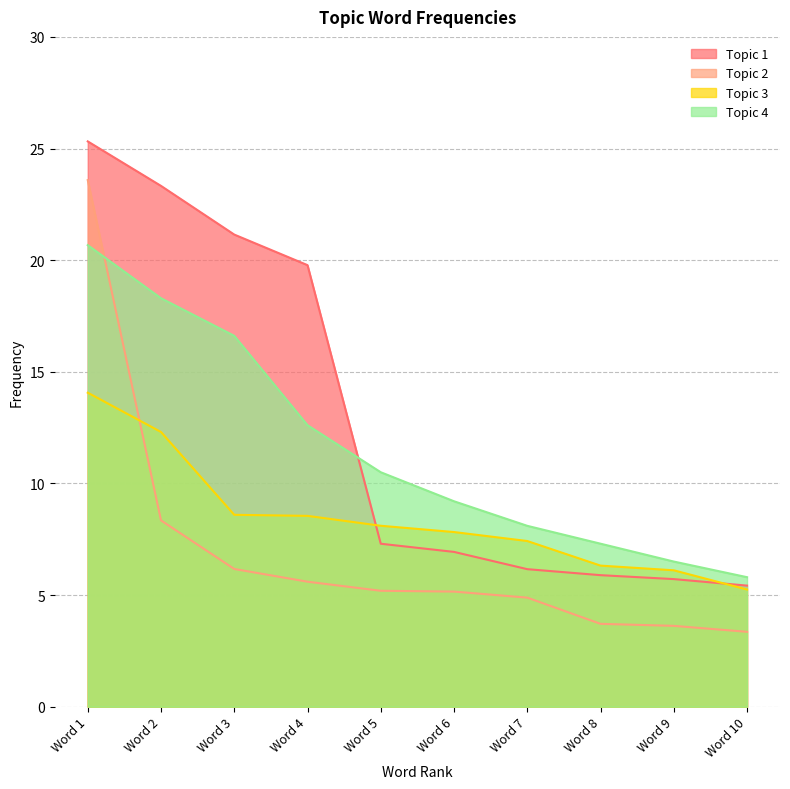

Is it true that Topic 3 equals 10.7 at Word 6?

False